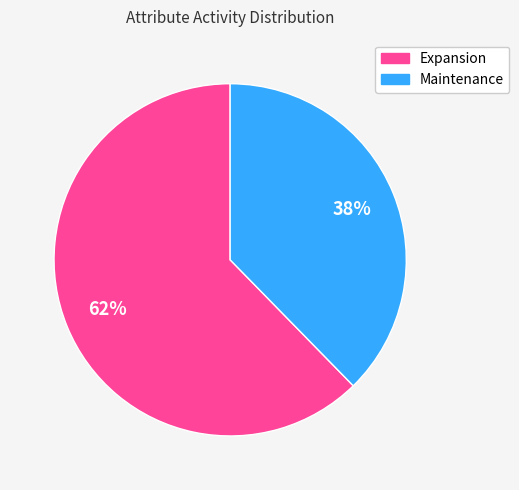

Does any single category account for the majority?

Yes